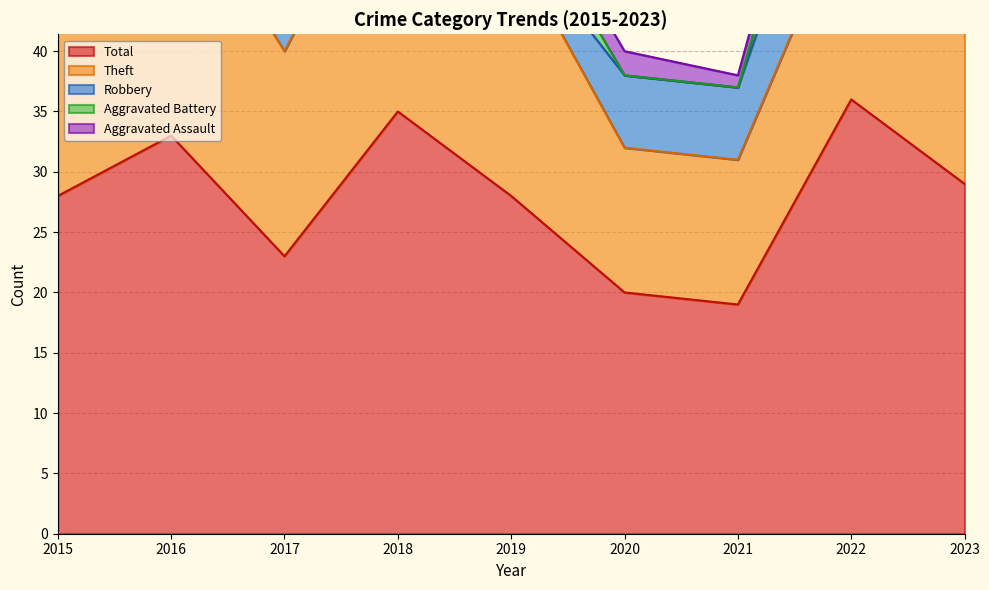

The Aggravated Assault series shows 5 at 2016. True or false?

False